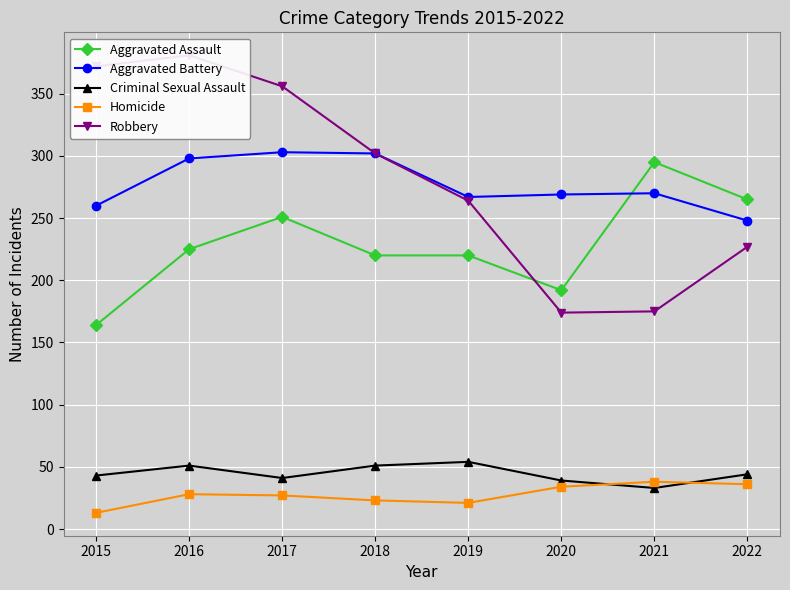

At 2020, list the series in order from smallest to largest.

Homicide, Criminal Sexual Assault, Robbery, Aggravated Assault, Aggravated Battery